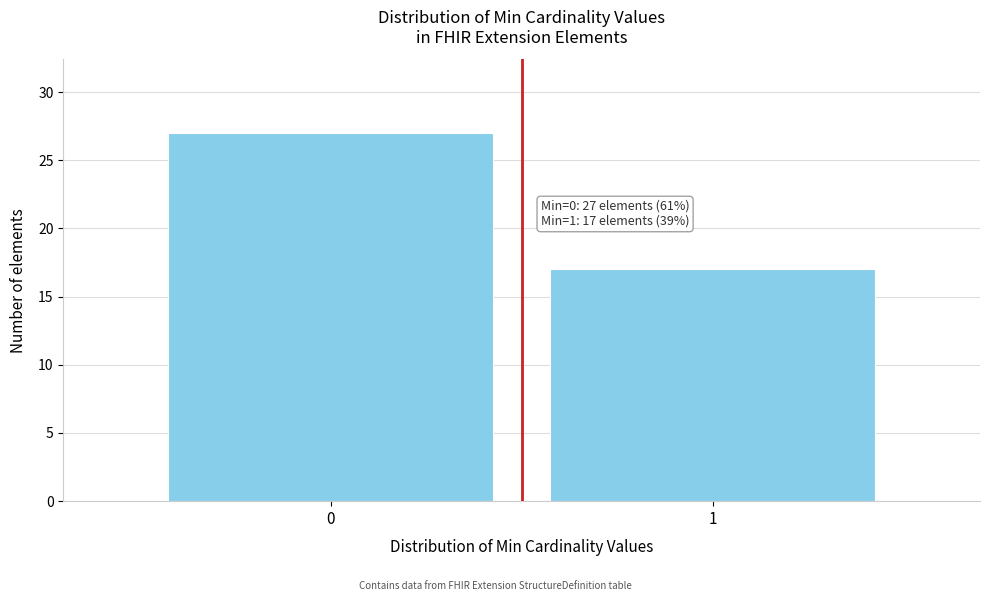

Reading right to left, list all the values displayed in this chart.

17	27